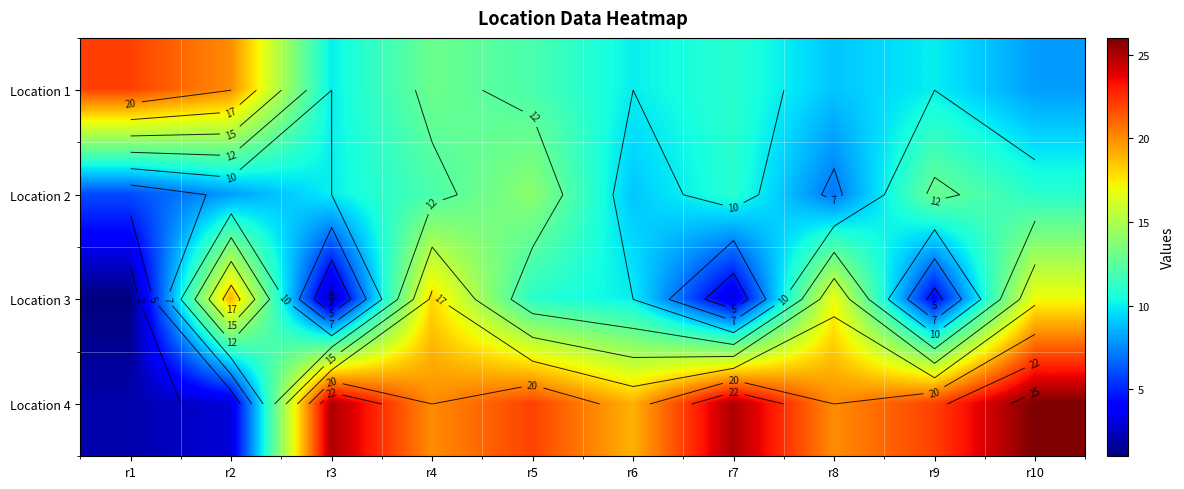

What is the difference between the second highest and minimum values in the Location 3 series?

17